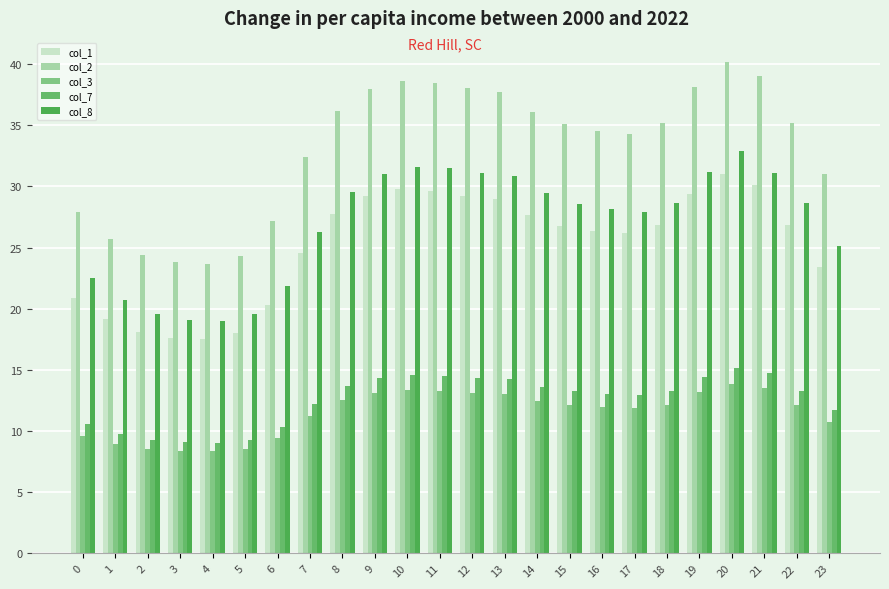

Reading left to right, transcribe all the data shown in this chart.

col_1: 20.9	19.1	18.1	17.6	17.5	18.1	20.3	24.6	27.7	29.2	29.8	29.6	29.2	29.0	27.6	26.8	26.3	26.2	26.9	29.4	31.0	30.1	26.8	23.4
col_2: 27.9	25.7	24.4	23.8	23.7	24.3	27.1	32.4	36.2	38.0	38.6	38.5	38.0	37.7	36.1	35.1	34.5	34.3	35.2	38.1	40.1	39.1	35.1	31.0
col_3: 9.6	9.0	8.6	8.4	8.4	8.6	9.4	11.2	12.5	13.1	13.4	13.3	13.1	13.0	12.5	12.1	11.9	11.9	12.2	13.2	13.9	13.5	12.1	10.7
col_7: 10.6	9.8	9.3	9.1	9.0	9.3	10.3	12.2	13.7	14.3	14.6	14.5	14.3	14.2	13.6	13.2	13.0	12.9	13.3	14.4	15.2	14.7	13.3	11.7
col_8: 22.5	20.7	19.5	19.1	19.0	19.5	21.9	26.3	29.5	31.0	31.6	31.5	31.1	30.8	29.4	28.6	28.1	27.9	28.7	31.2	32.9	31.1	28.6	25.1